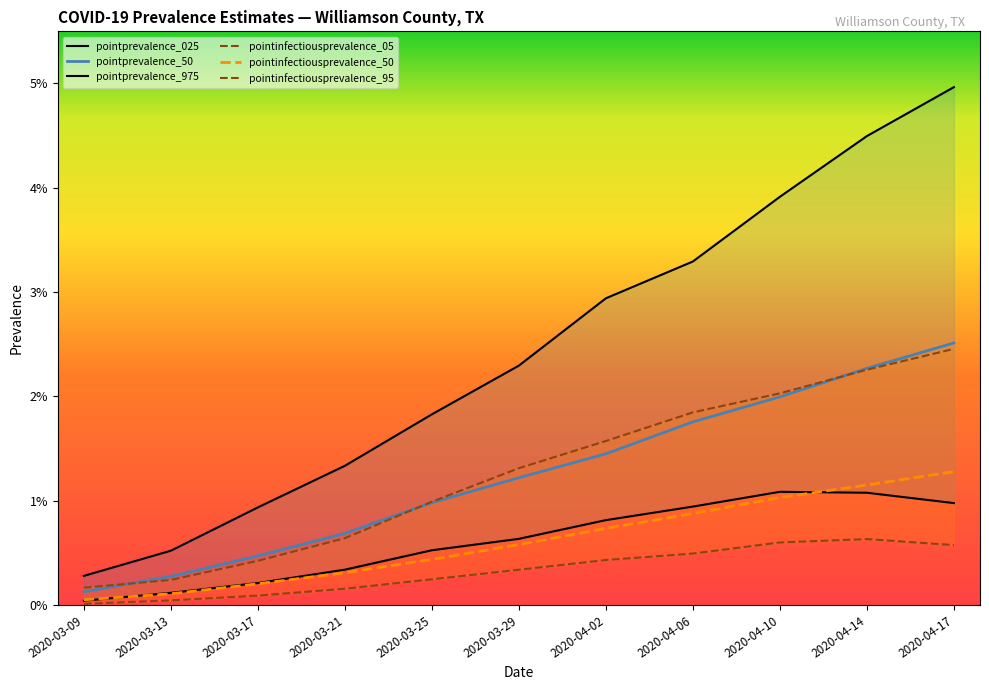

What position from the right is 2020-03-25?

7